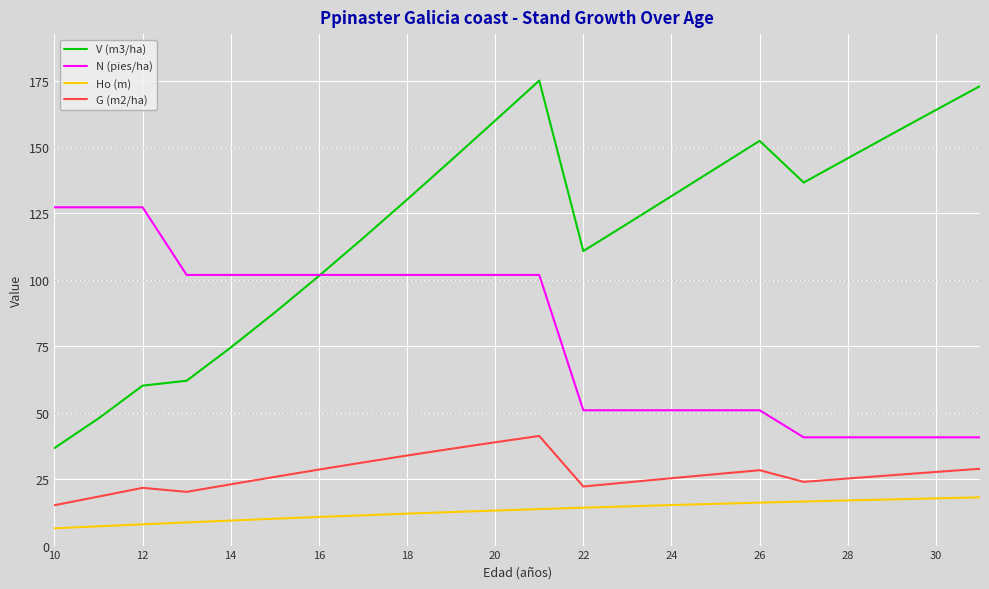

What is the lowest value of the N (pies/ha) series?

40.7